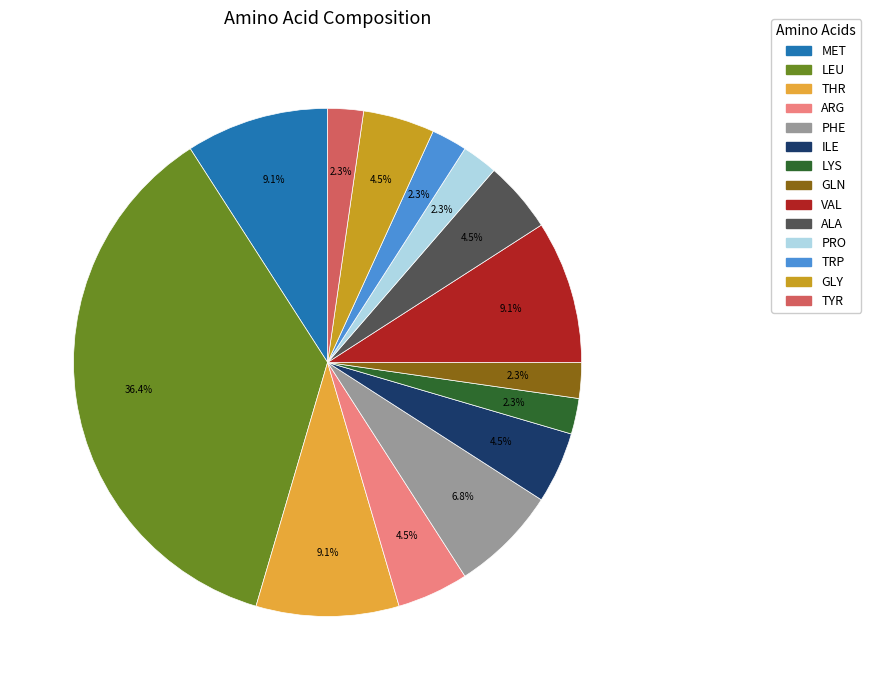

Is ALA the majority of the pie?

No